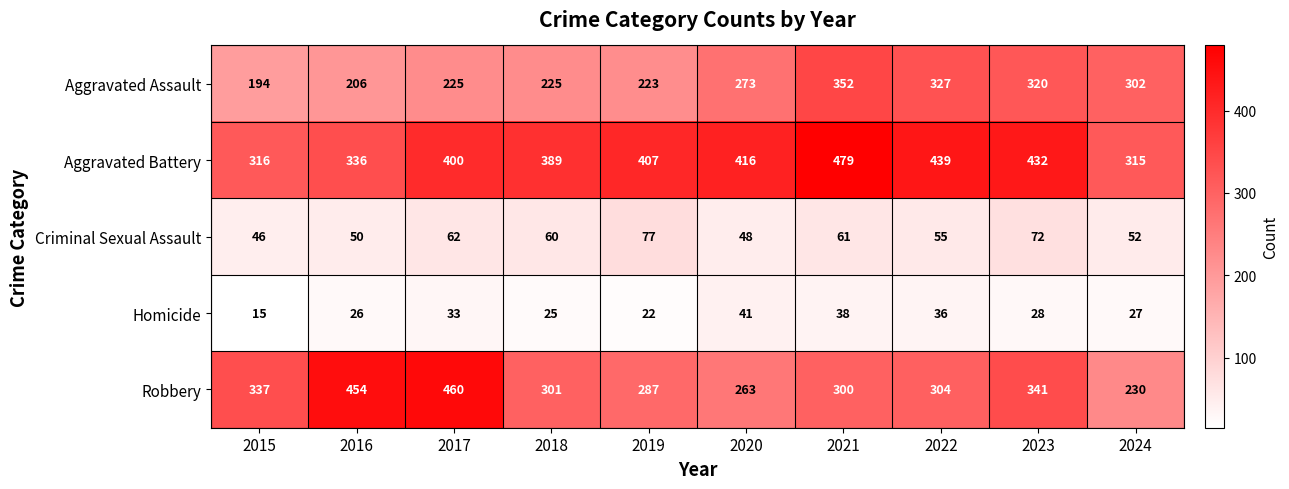

The Aggravated Assault series shows 424 at 2024. True or false?

False